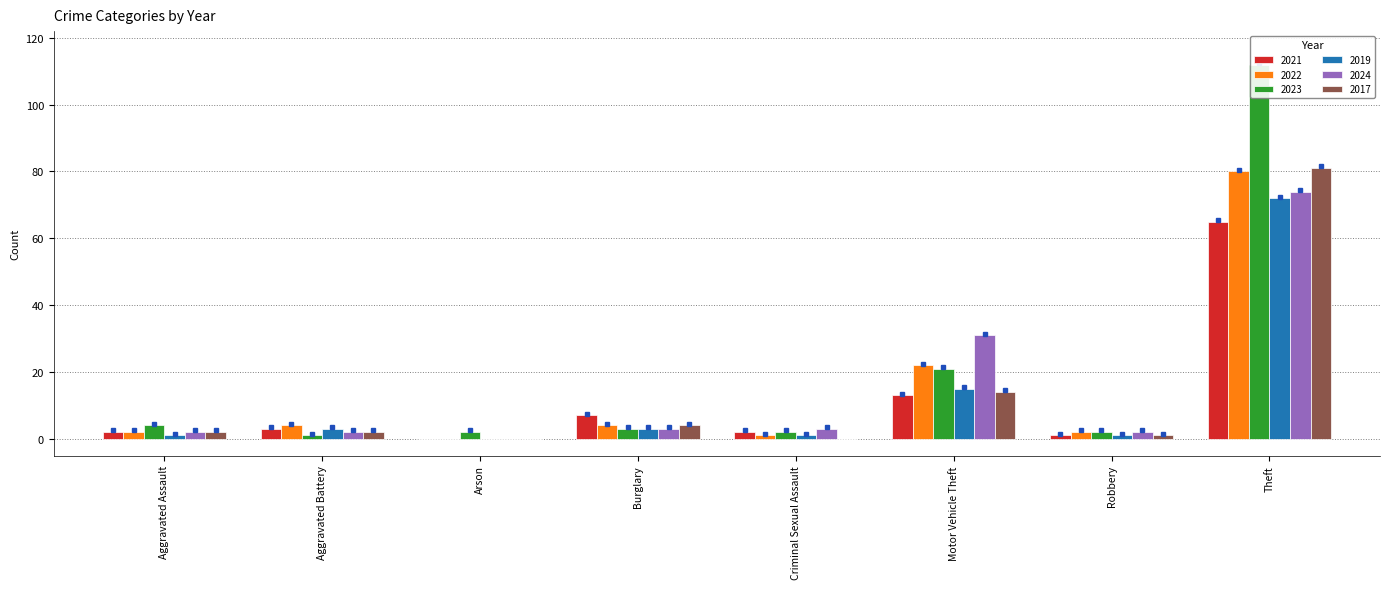

What is the value of the 2017 bar at the 8th from the left?

81